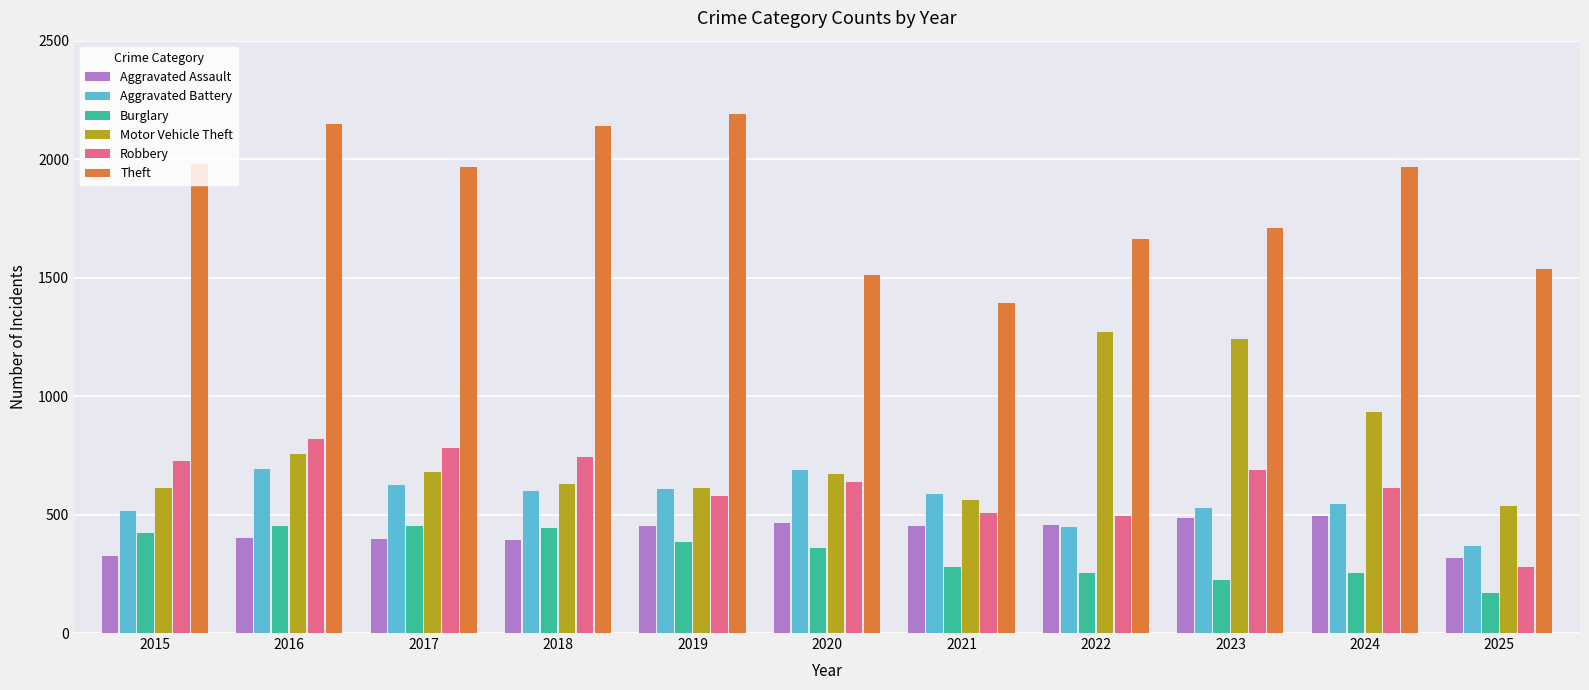

How many groups of bars are there?

11